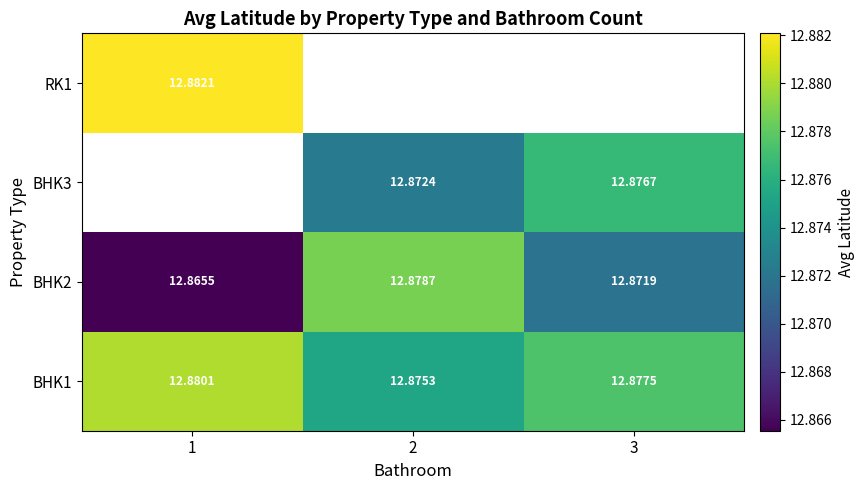

What is the lowest value of the BHK1 series?

12.9